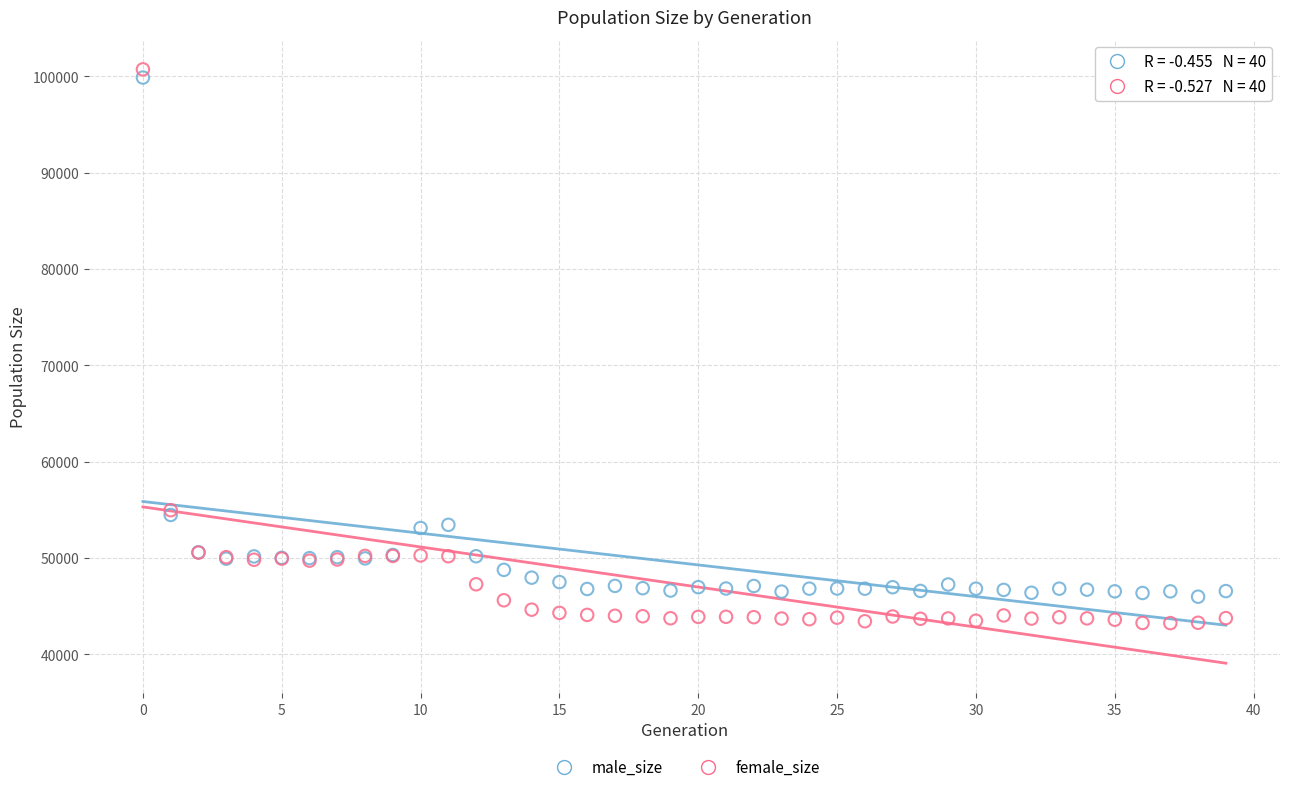

Which series reaches the minimum Y coordinate?

female_size